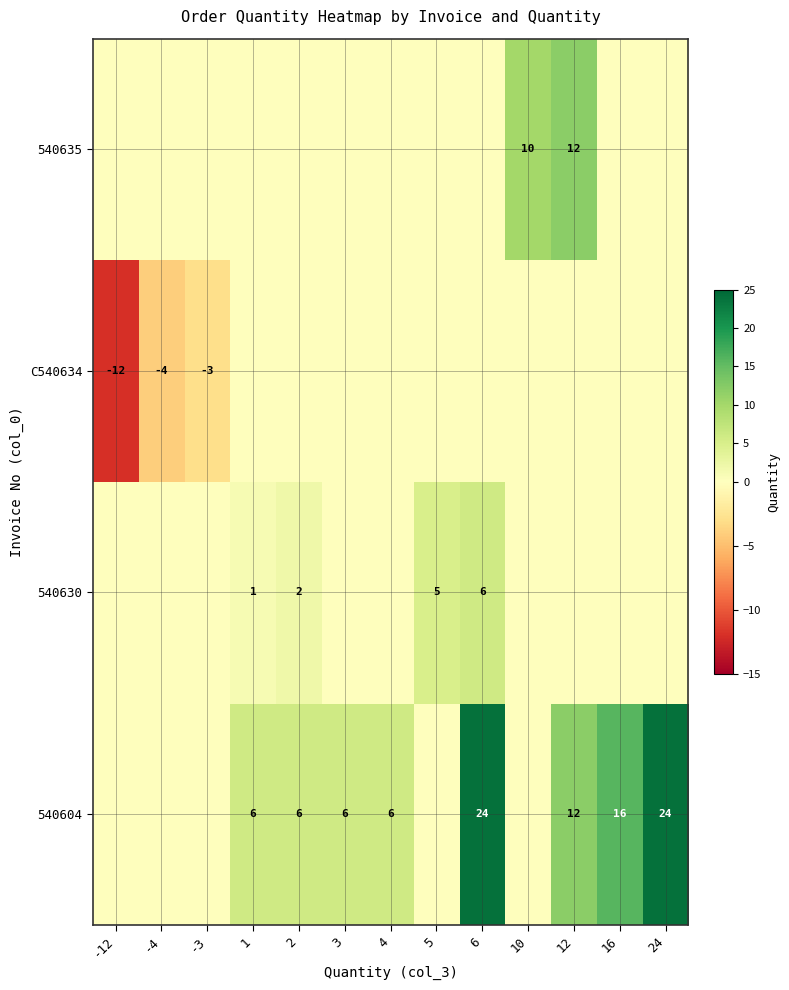

Is it true that C540634 equals -4 at 5?

False